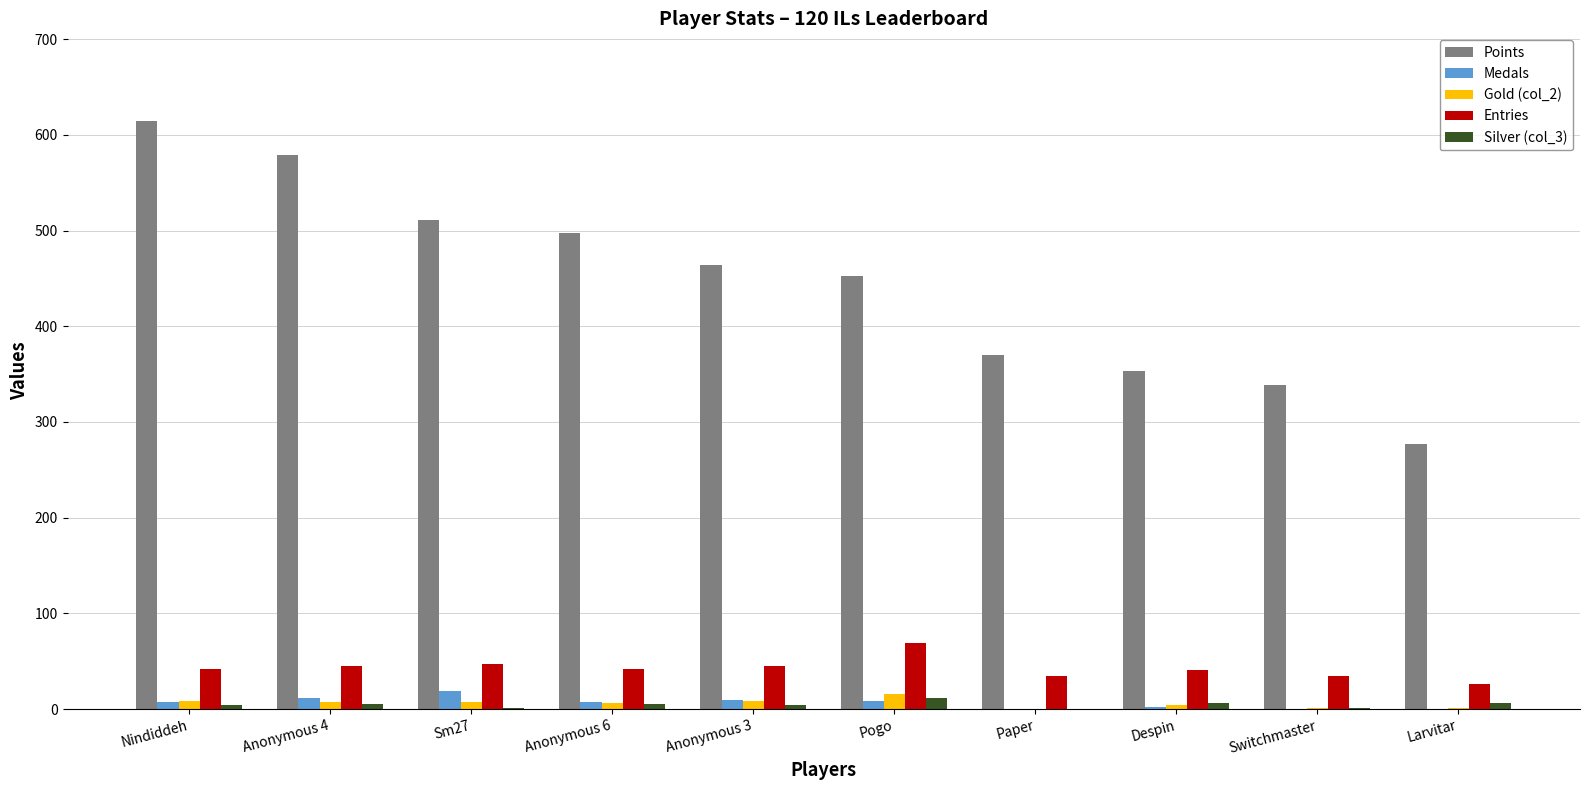

Is the value of Entries at Switchmaster greater than the value of Points at Anonymous 4?

No